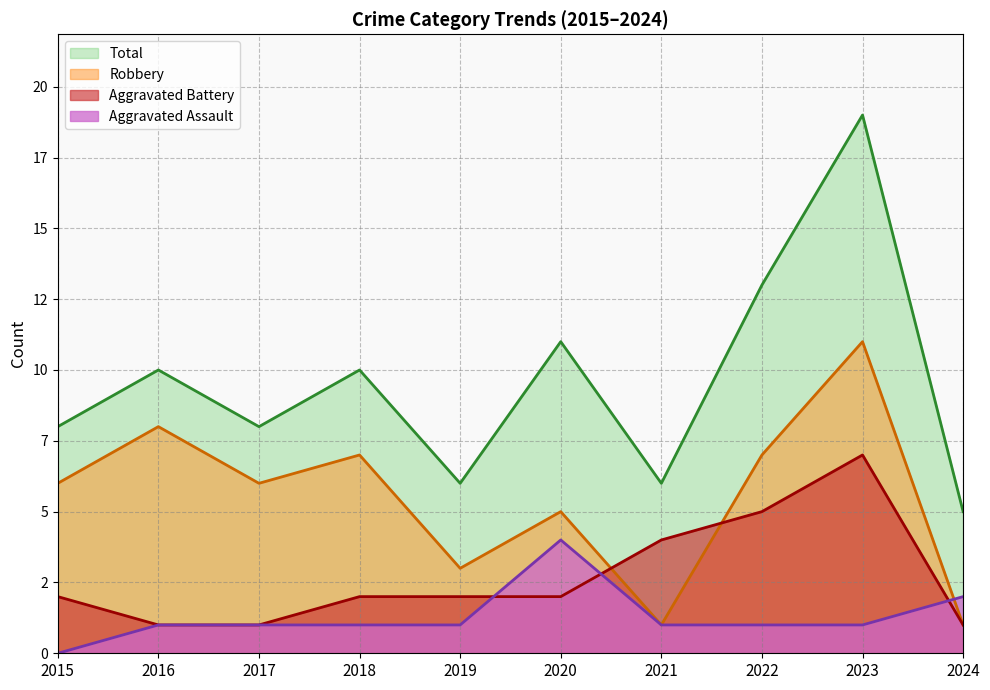

What are all the series names shown in the legend?

Total, Robbery, Aggravated Battery, Aggravated Assault